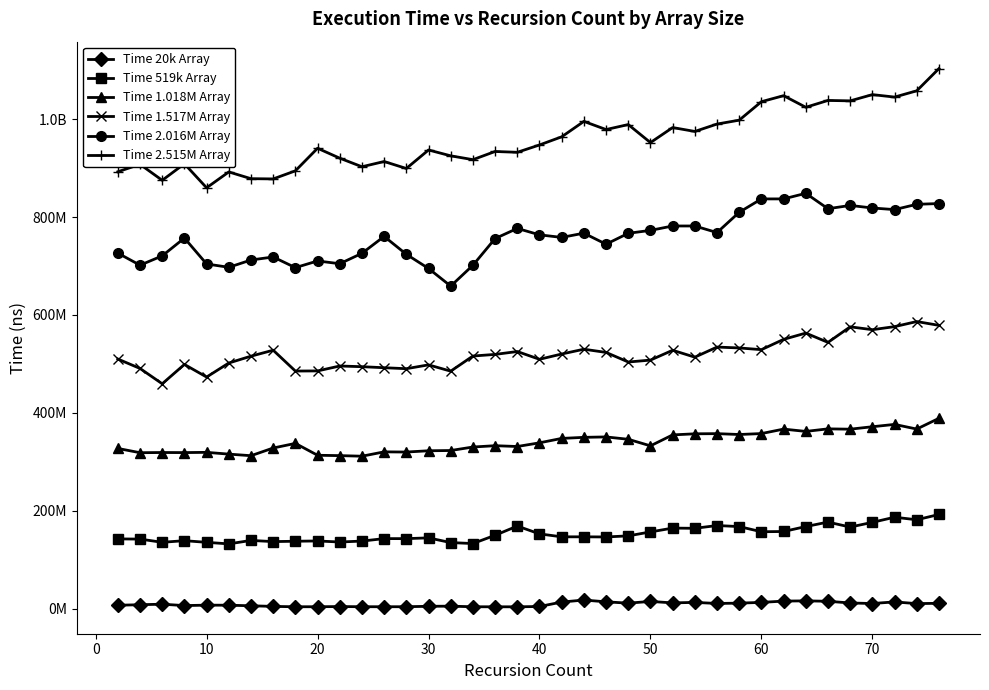

What are all the series names shown in the legend?

Time 20k Array, Time 519k Array, Time 1.018M Array, Time 1.517M Array, Time 2.016M Array, Time 2.515M Array